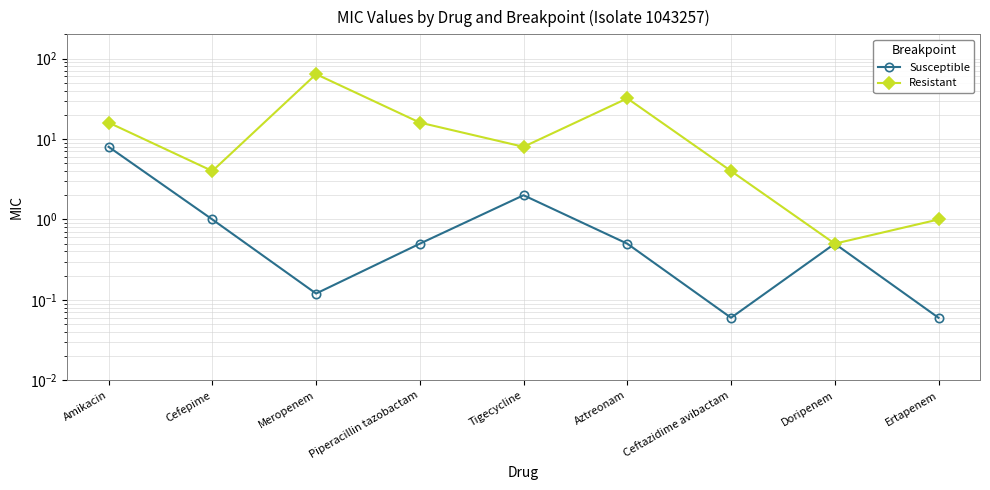

In Resistant, how many points are lower than both neighbors (excluding endpoints)?

3